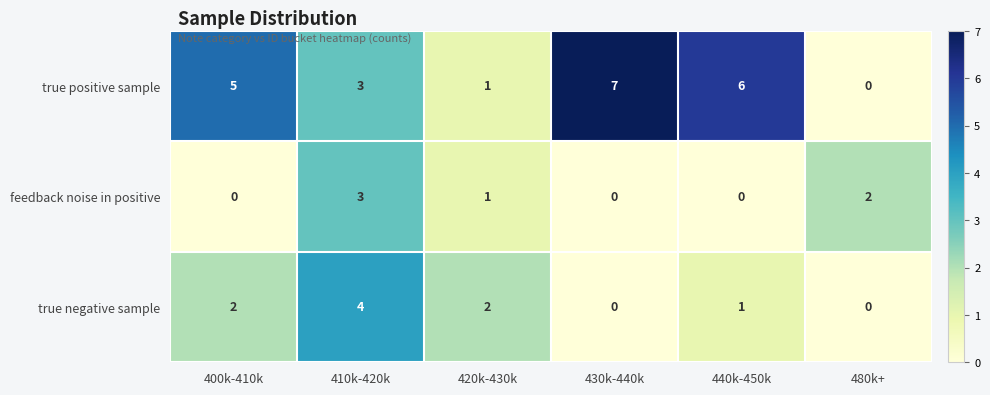

At which label does feedback noise in positive reach its peak?

410k-420k